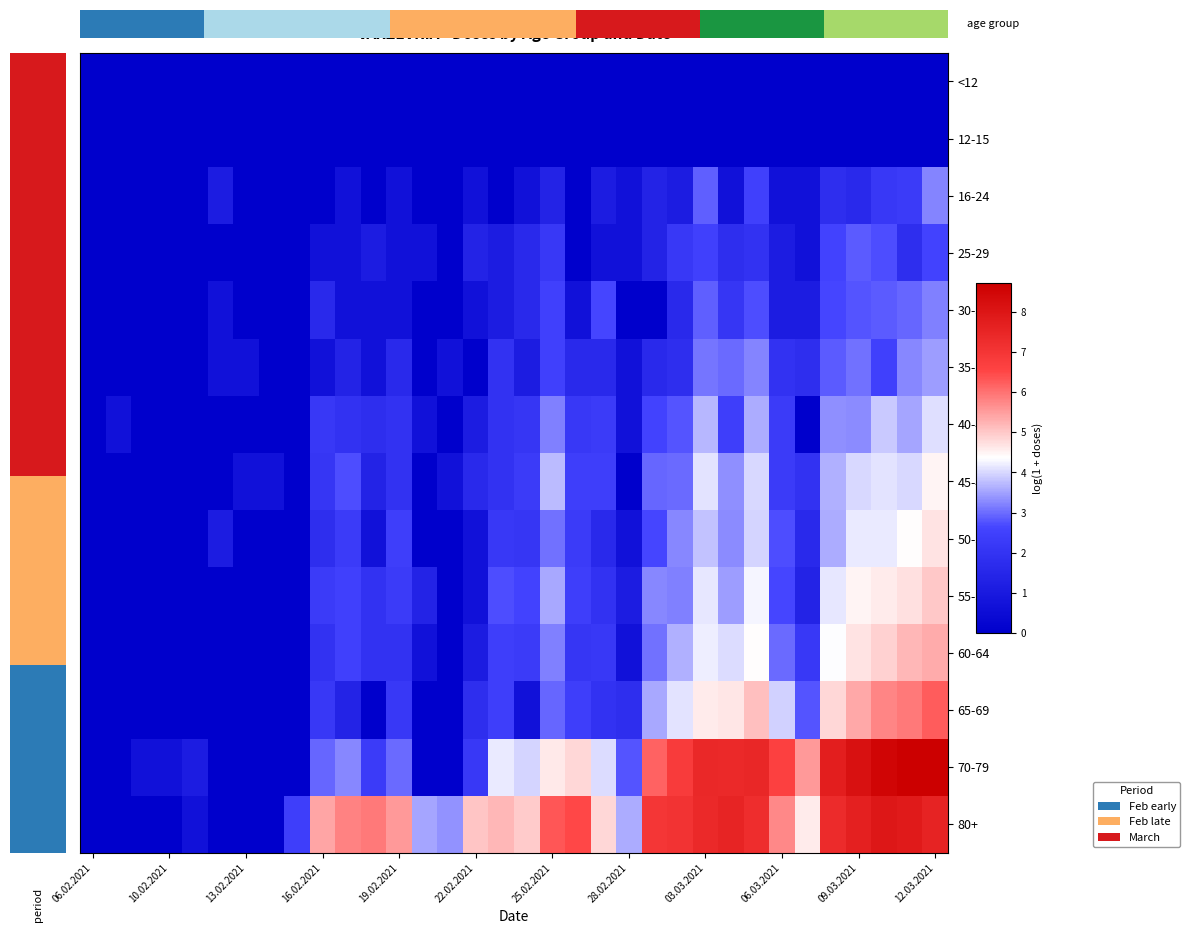

What is the total value across all series at 23?

40.5